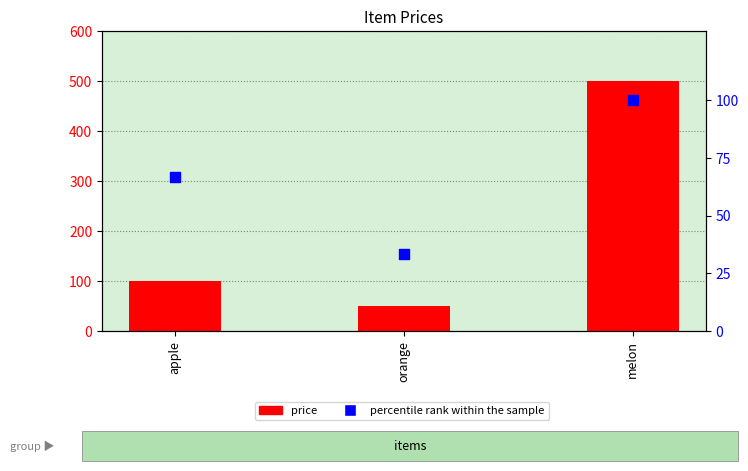

Which series contains the lowest Y value?

percentile rank within the sample